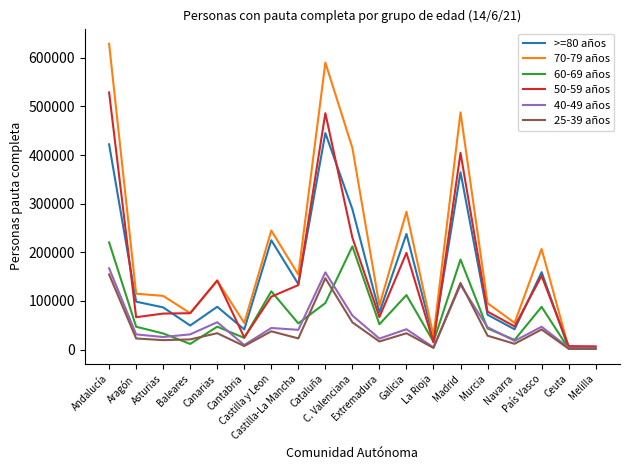

What is the greatest value displayed?

628823